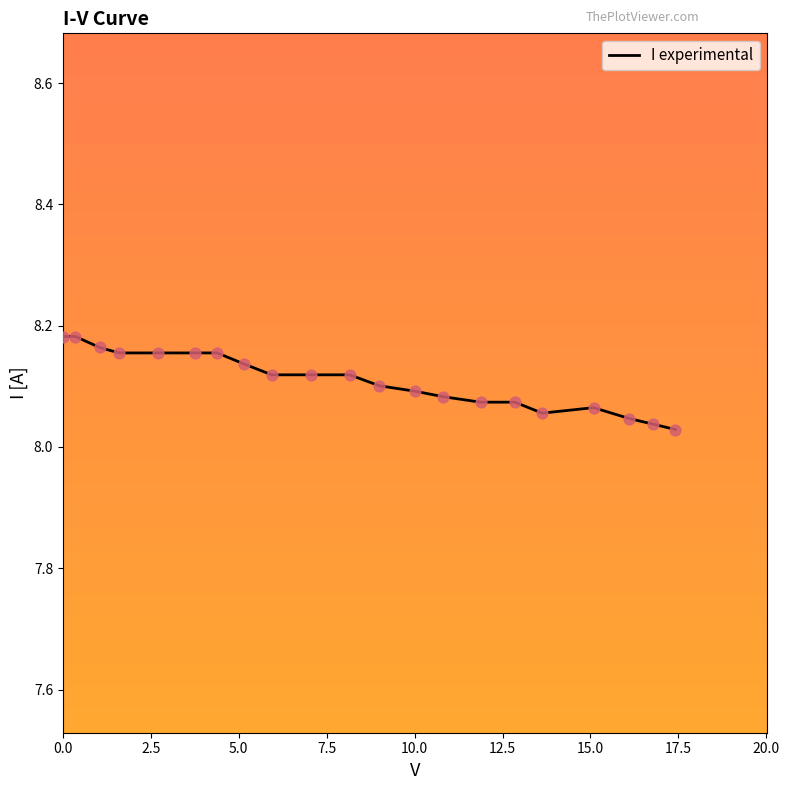

How many lines are shown in the chart?

1